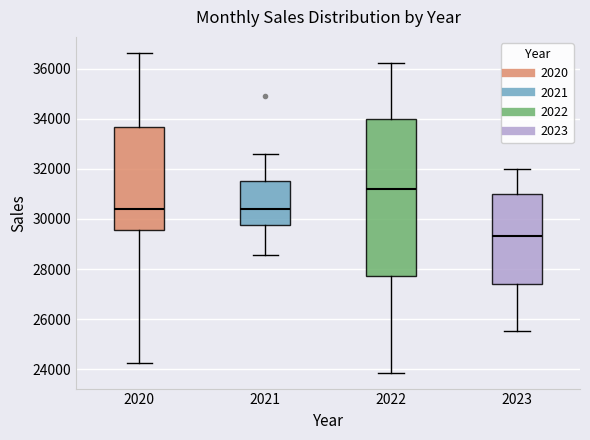

Which box is the tallest, from its lower edge to its upper edge?

2022